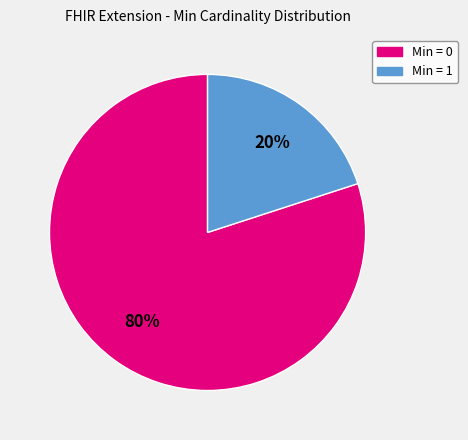

Is there any slice that represents more than half of the pie?

Yes